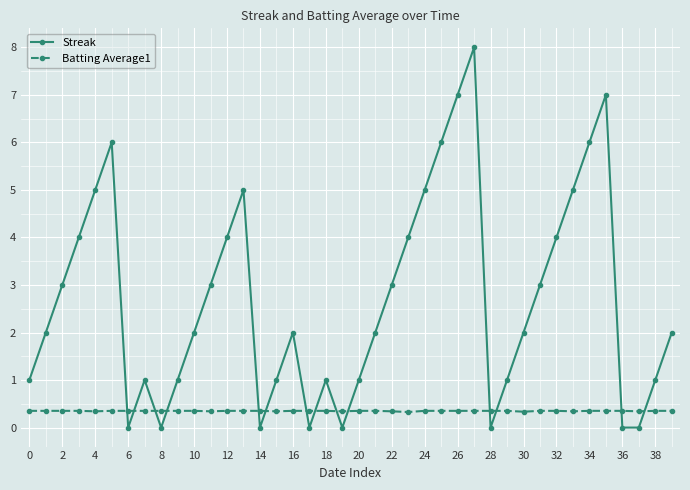

What is the value of the Batting Average1 point at the 21st from the left?

0.4